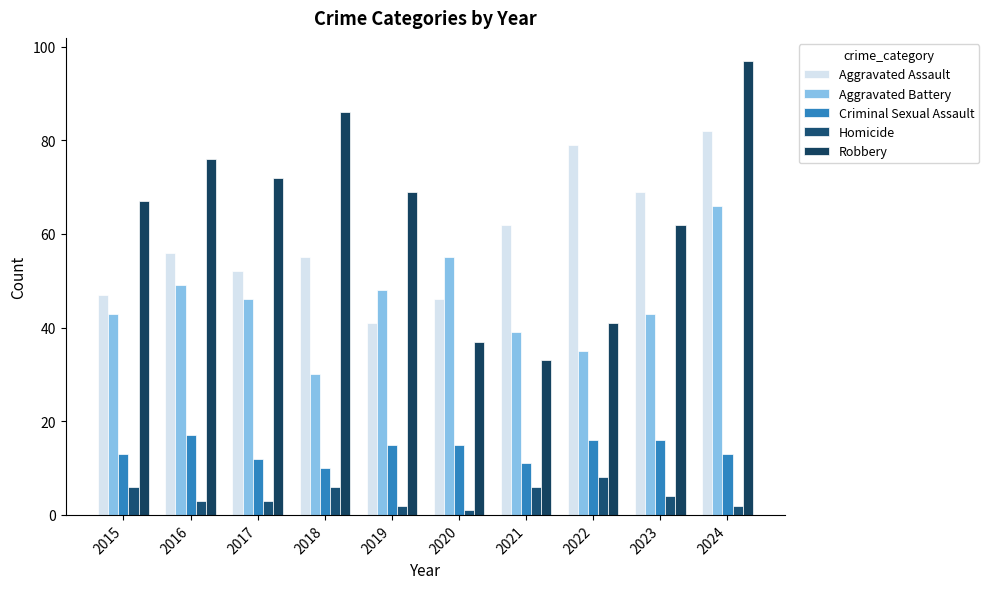

What is the spread (max minus min) of values at 2020?

54